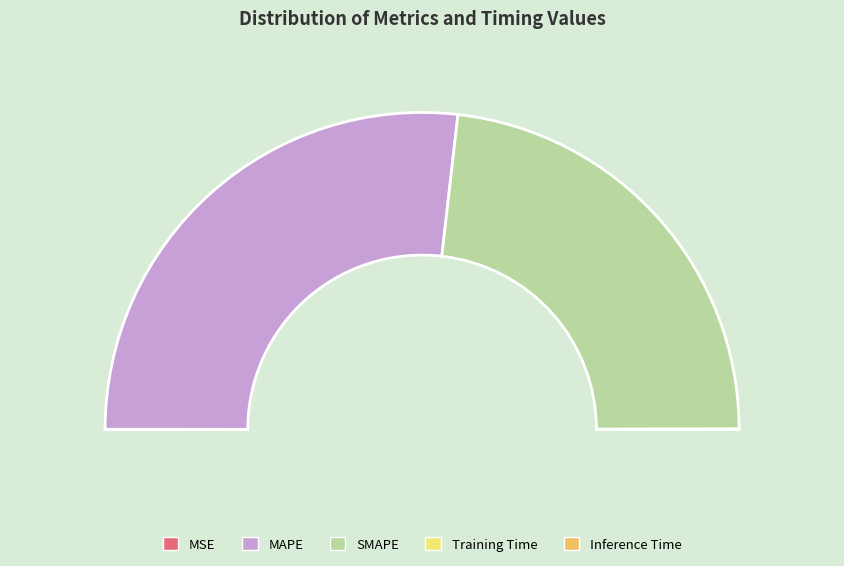

Which category has the biggest portion of the pie?

MAPE